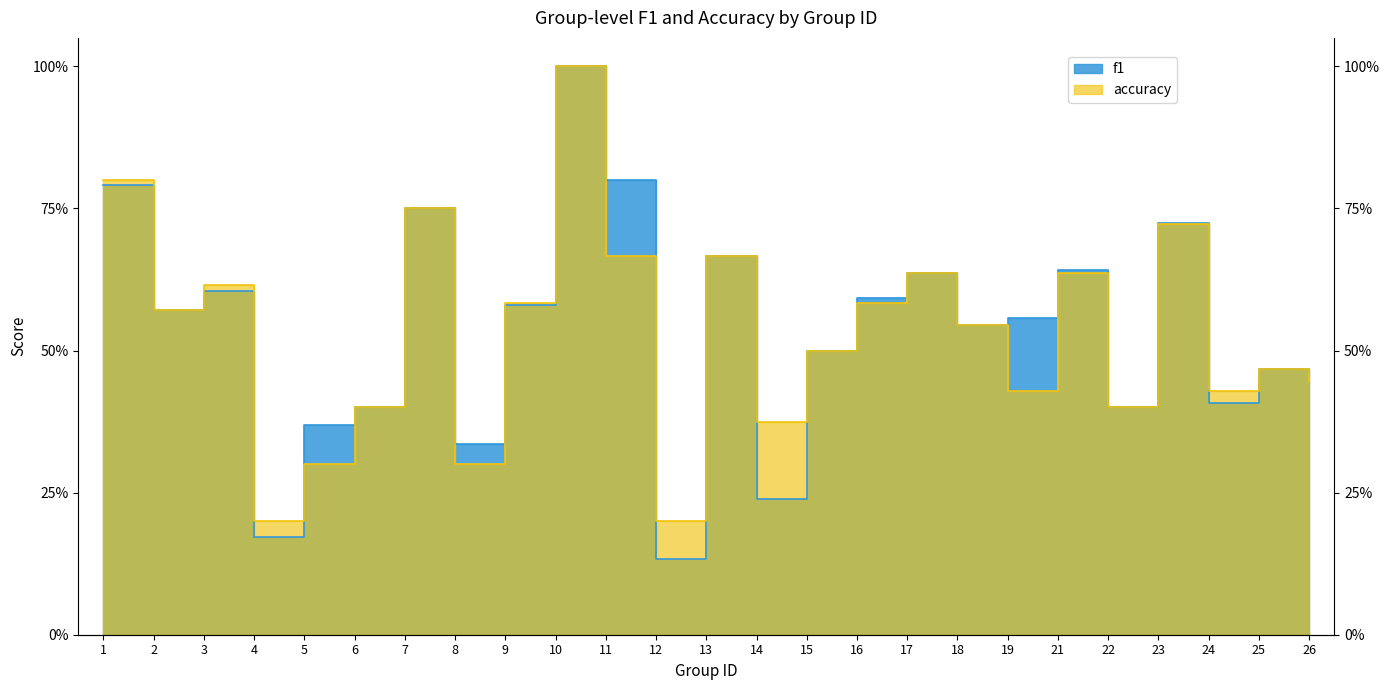

Where is f1 nearest to the value 0?

12